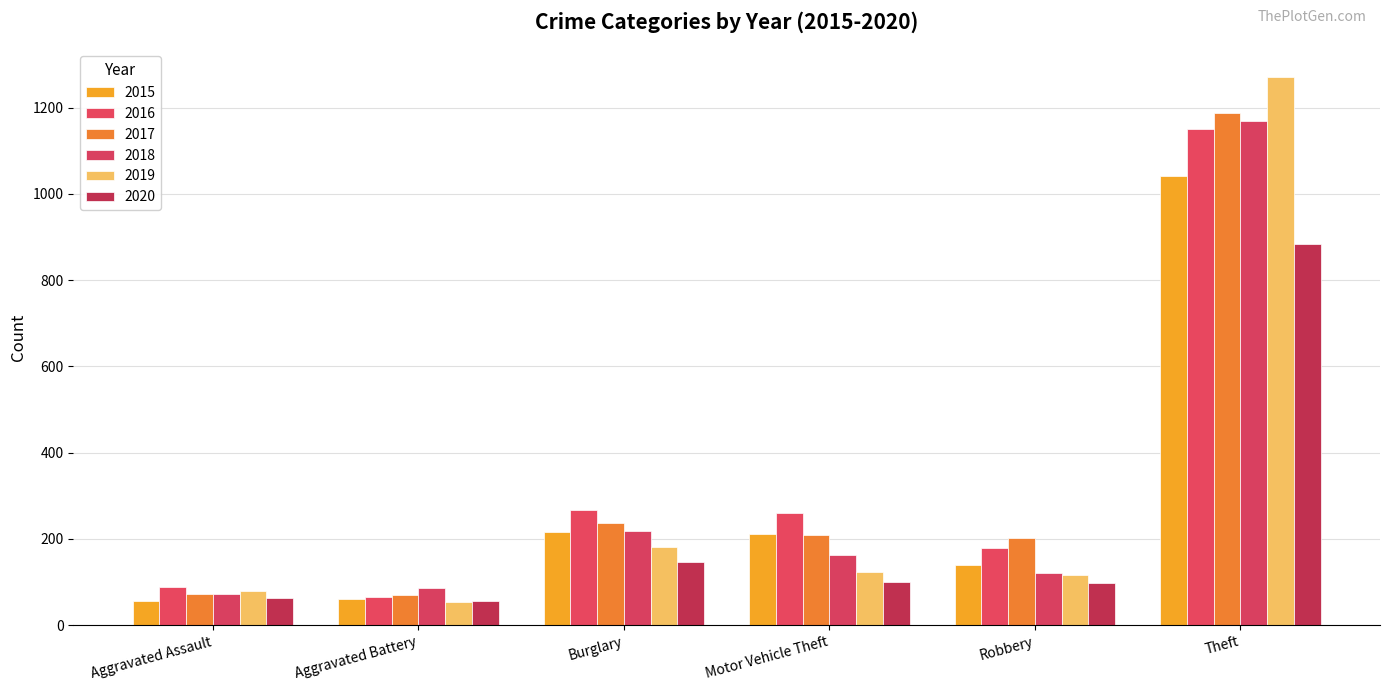

What is the minimum value for 2017?

71